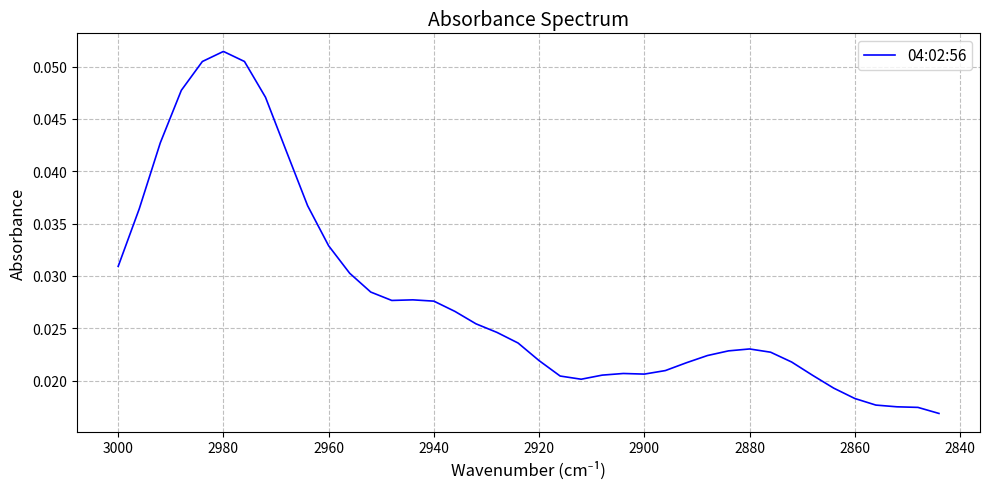

Is this an area chart (filled region under the line)?

No